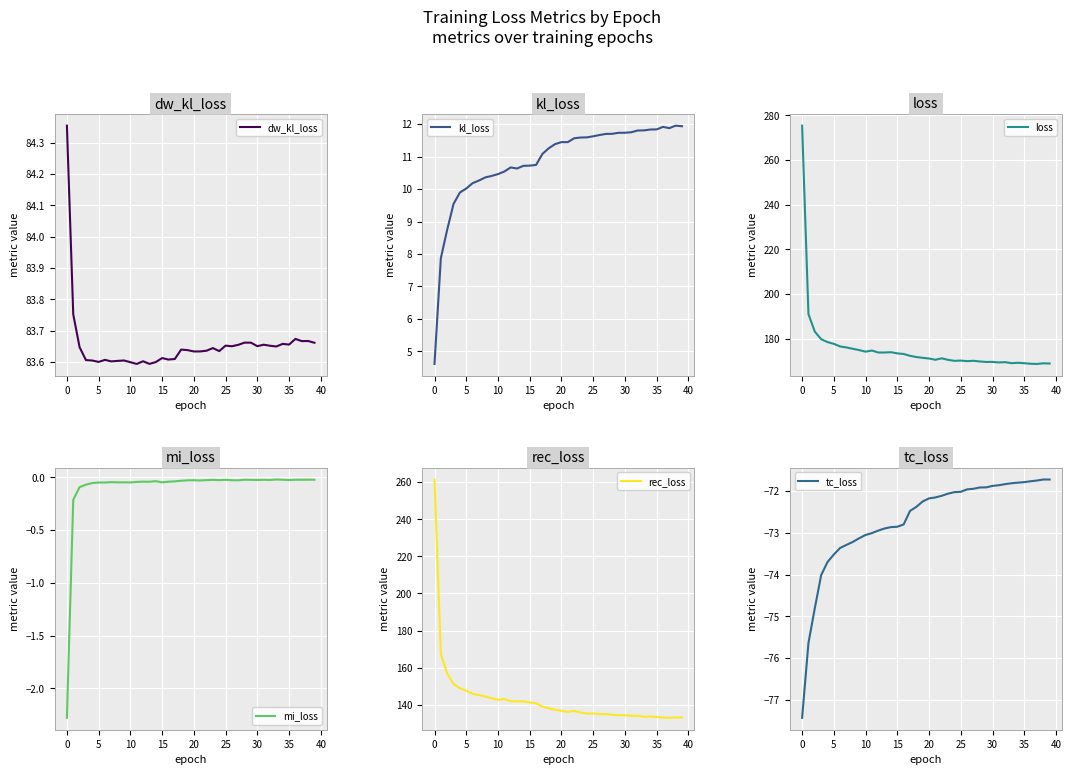

At 23, list the series in order from smallest to largest.

tc_loss, mi_loss, kl_loss, dw_kl_loss, rec_loss, loss